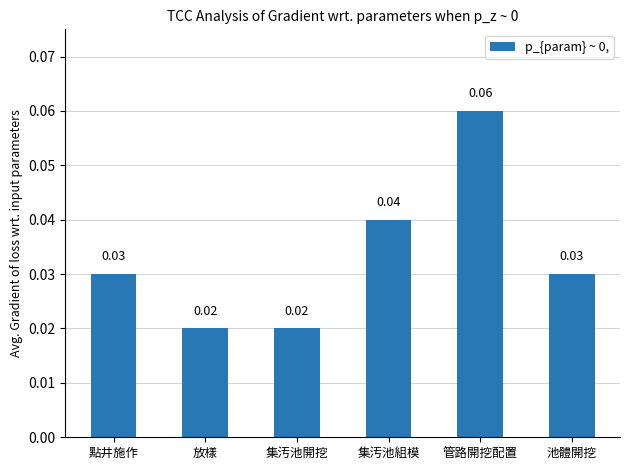

What is the label of the 1st bar from the right?

池體開挖